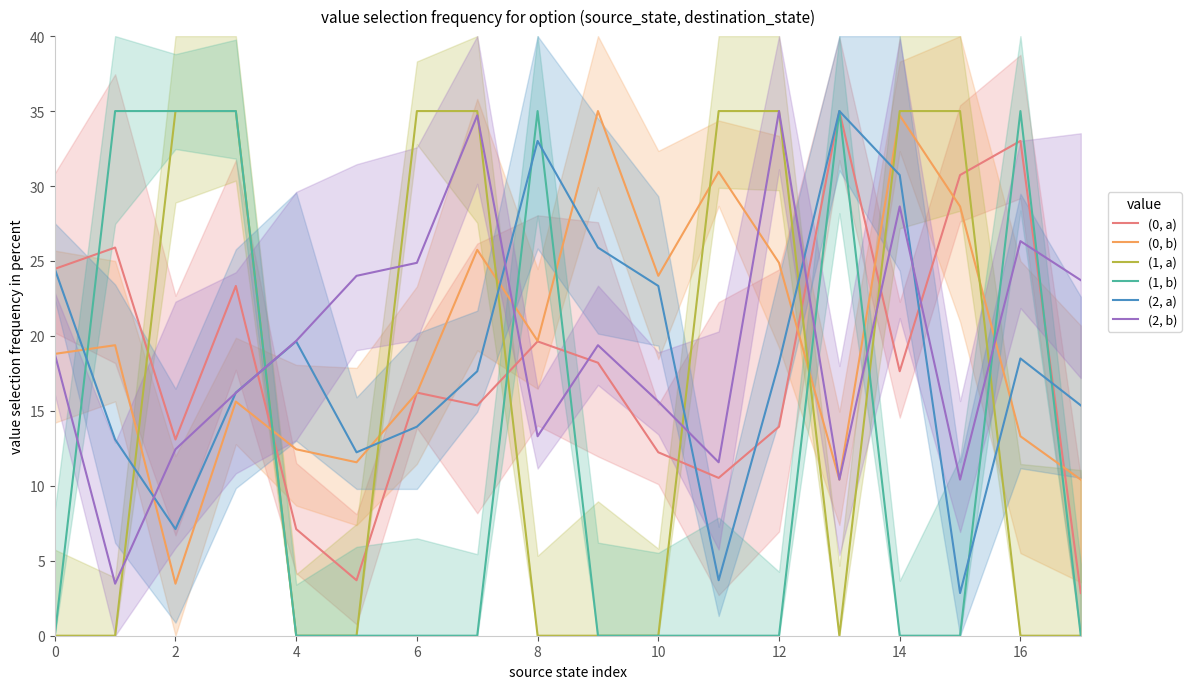

What are all the series names shown in the legend?

(0, a), (0, b), (1, a), (1, b), (2, a), (2, b)